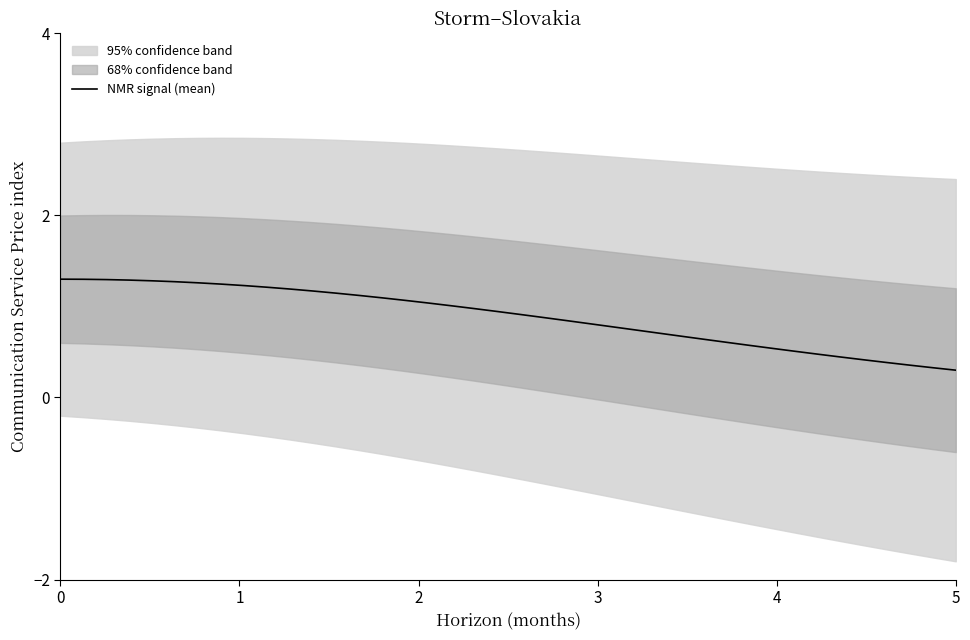

What is the maximum value for NMR signal (mean)?

1.3